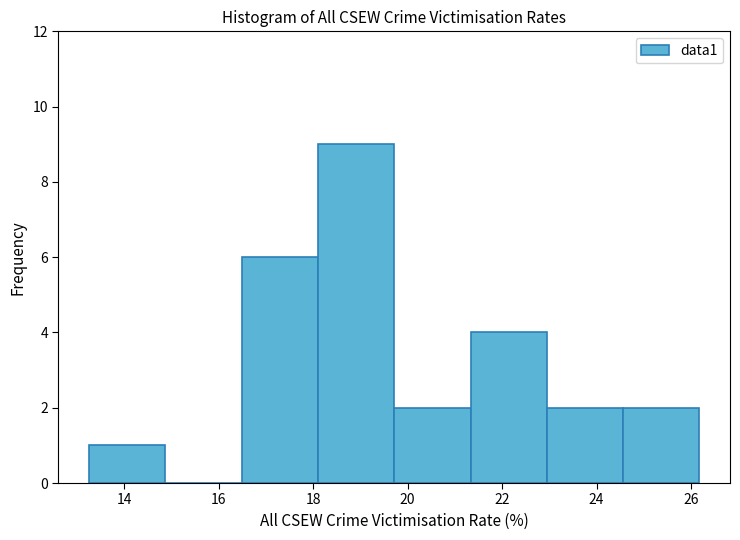

How tall is the bar that spans 19.8 to 21.4 on the x-axis? Neither the bar edges nor the heights are printed on the chart, so give them approximately, as read against the axes.

2